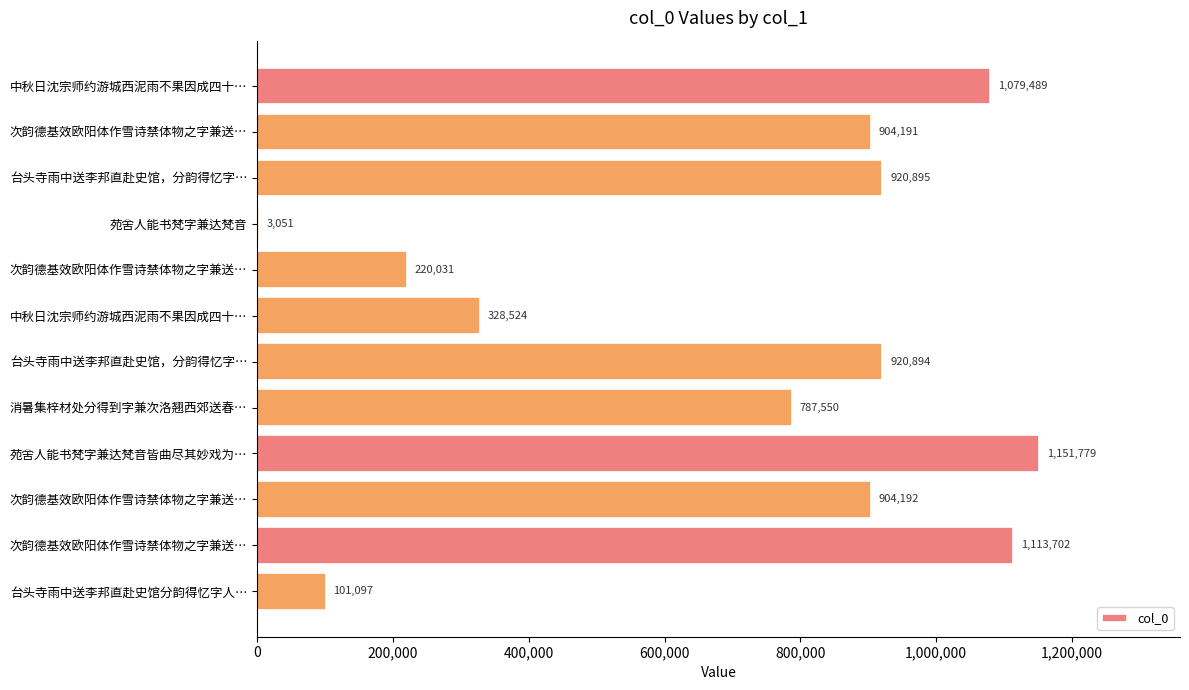

Are the bars horizontal?

Yes